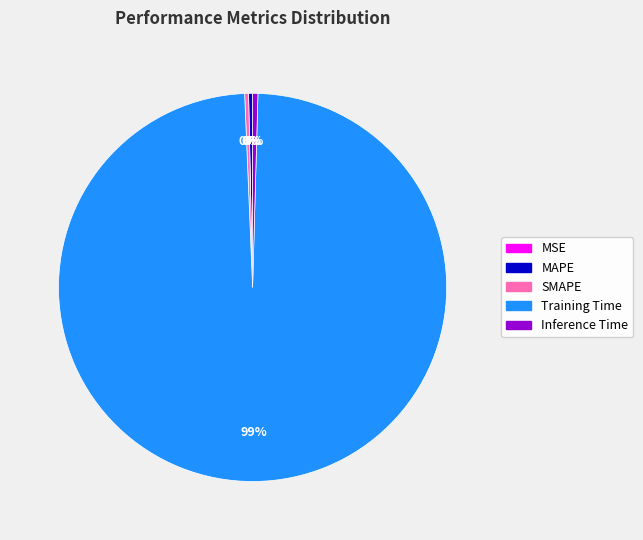

Which slice is the largest?

Training Time